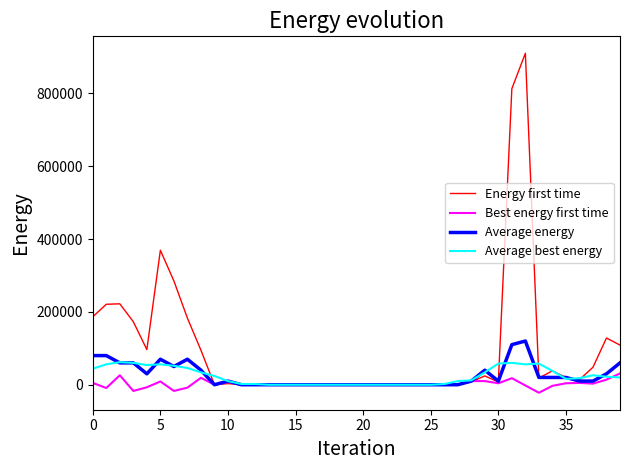

True or false: Average energy and Average best energy intersect in this chart.

True